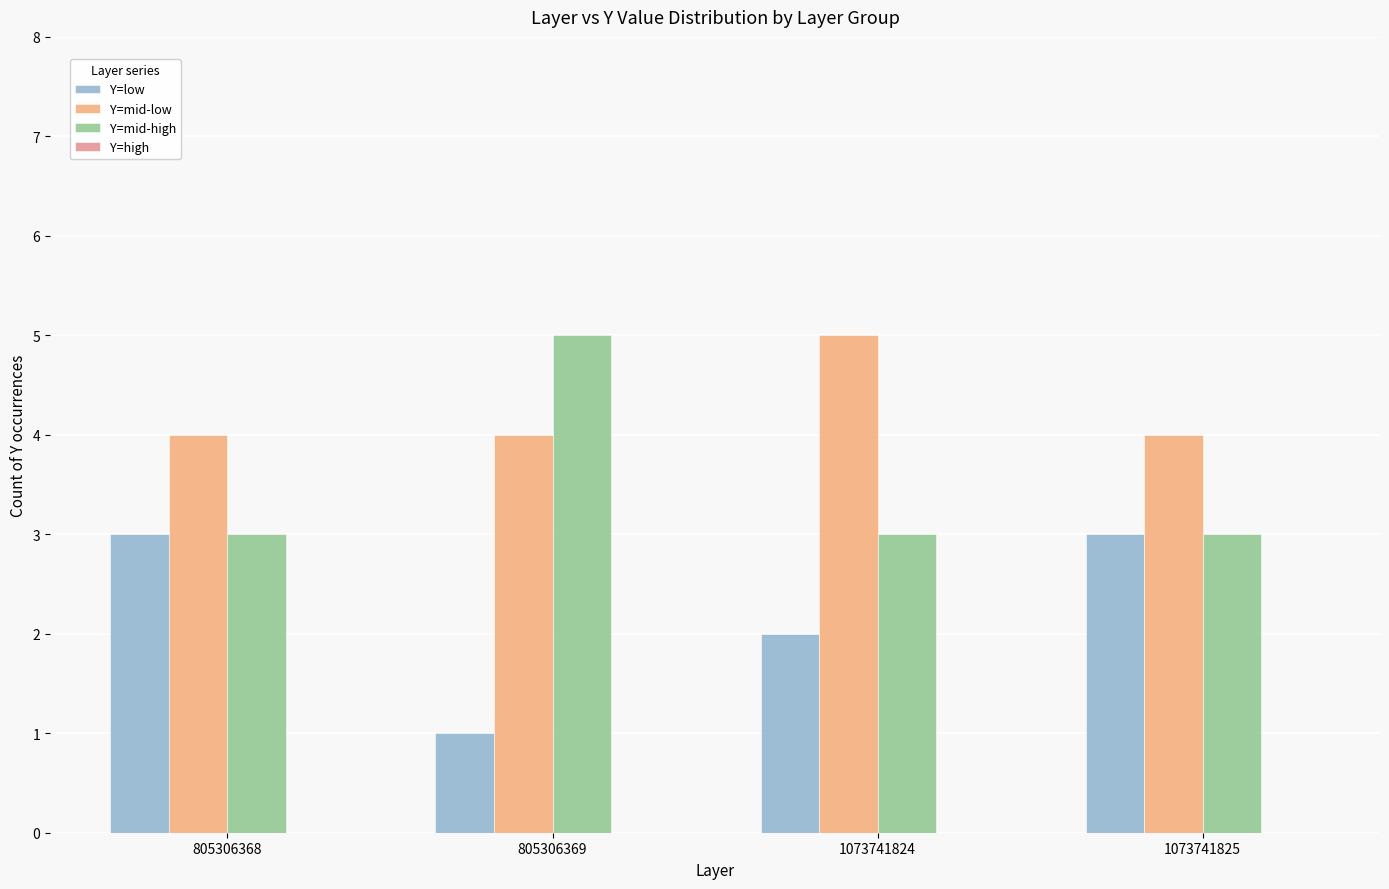

Rank the series at 805306369 from highest to lowest value.

Y=mid-high, Y=mid-low, Y=low